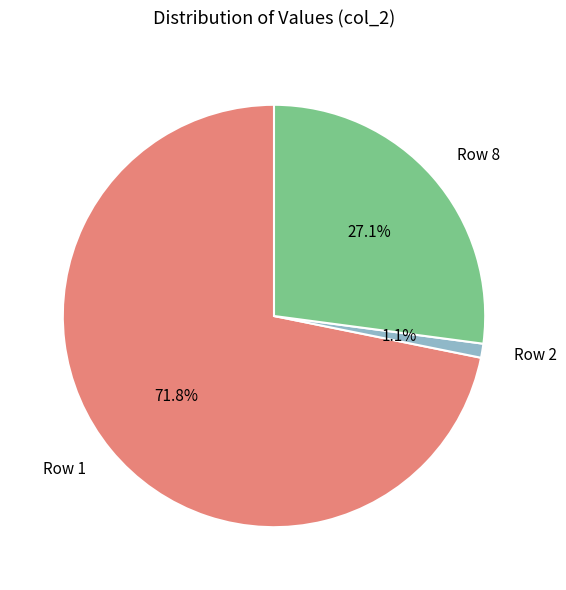

Which category has the smallest portion of the pie?

Row 2